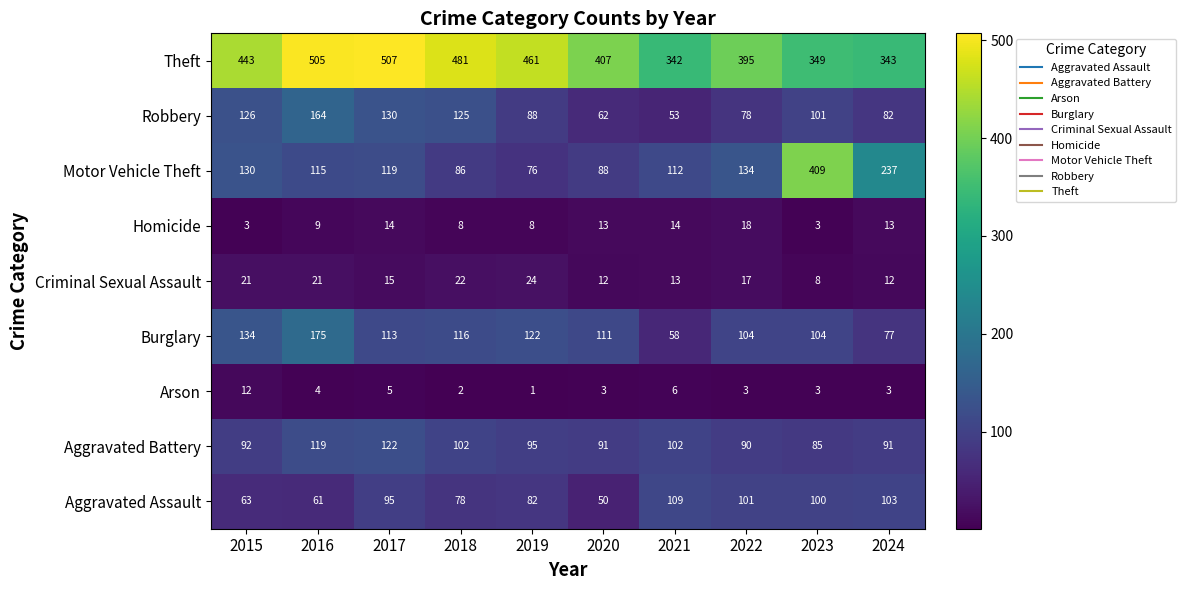

Is the value of Robbery at 2024 greater than the value of Theft at 2020?

No